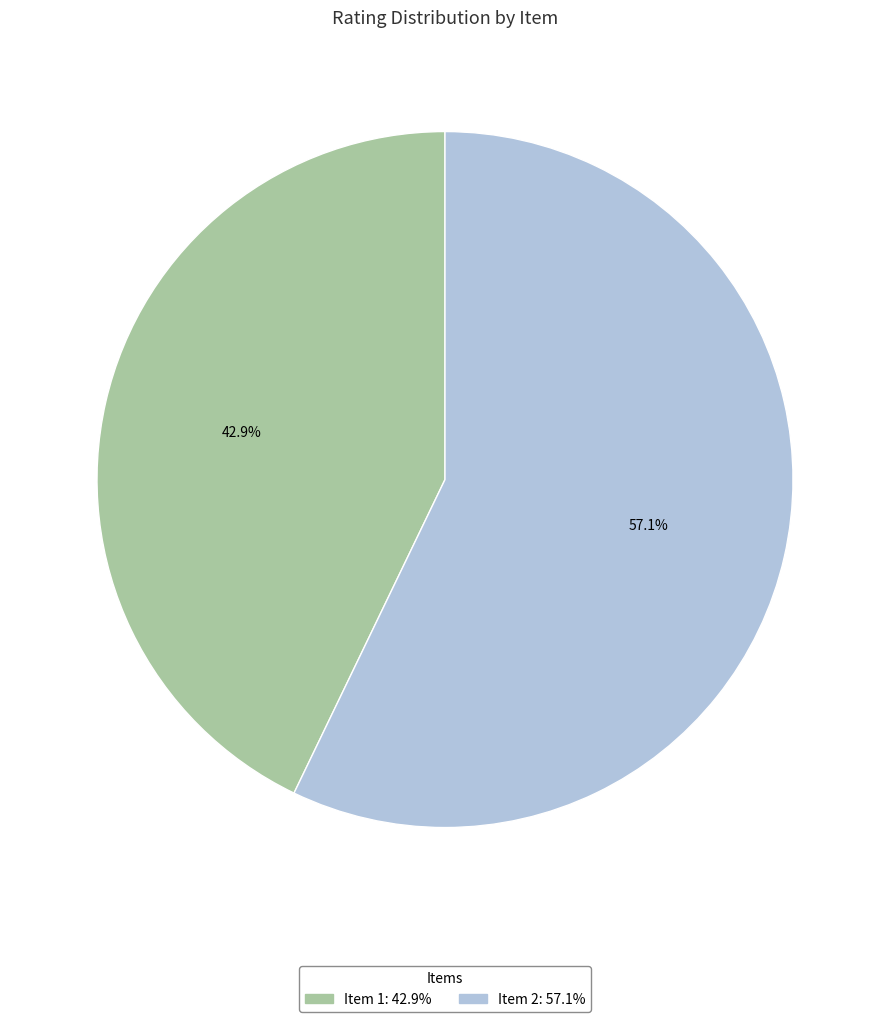

Count the number of slices in the pie.

2